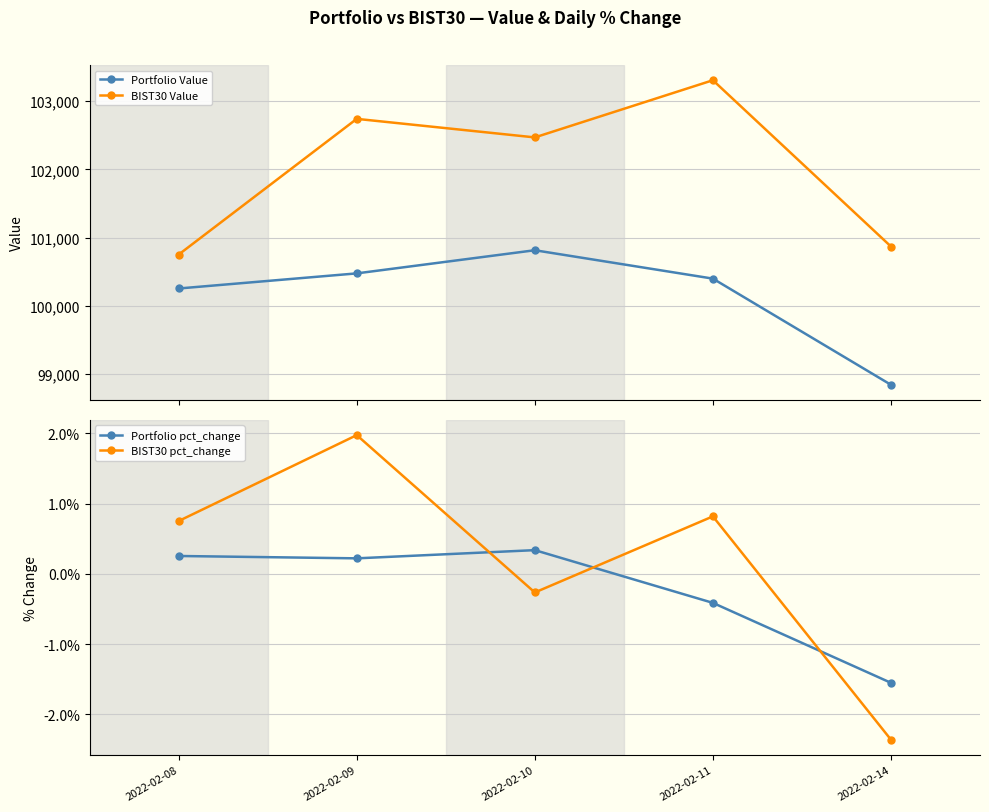

The value of BIST30 pct_change at 2022-02-09 is 2.0. True or false?

True